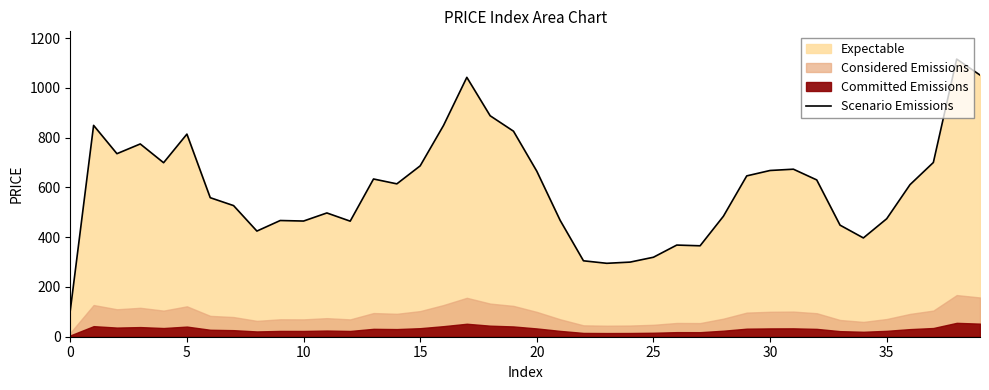

Which category has the highest value across all series?

38